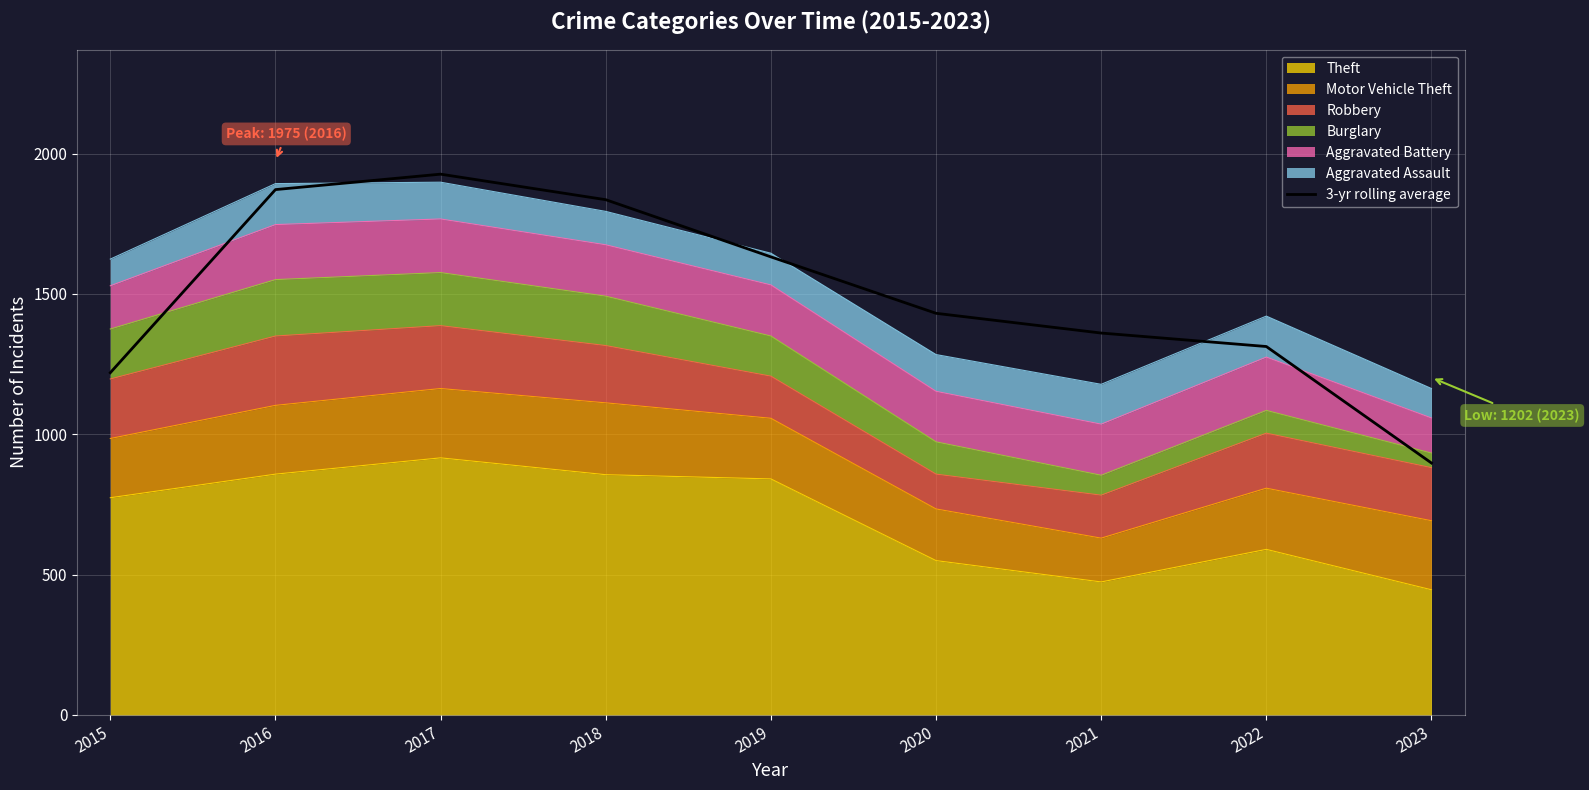

True or false: the data shows 691.7 at 2015.

False